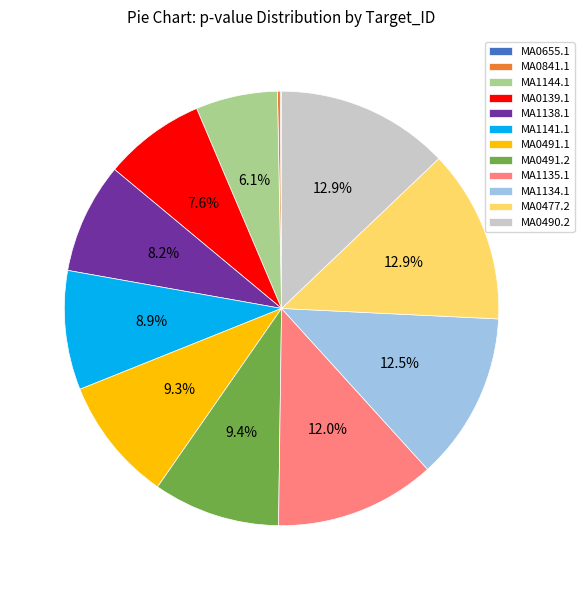

Between MA0477.2 and MA0491.1, which is larger?

MA0477.2